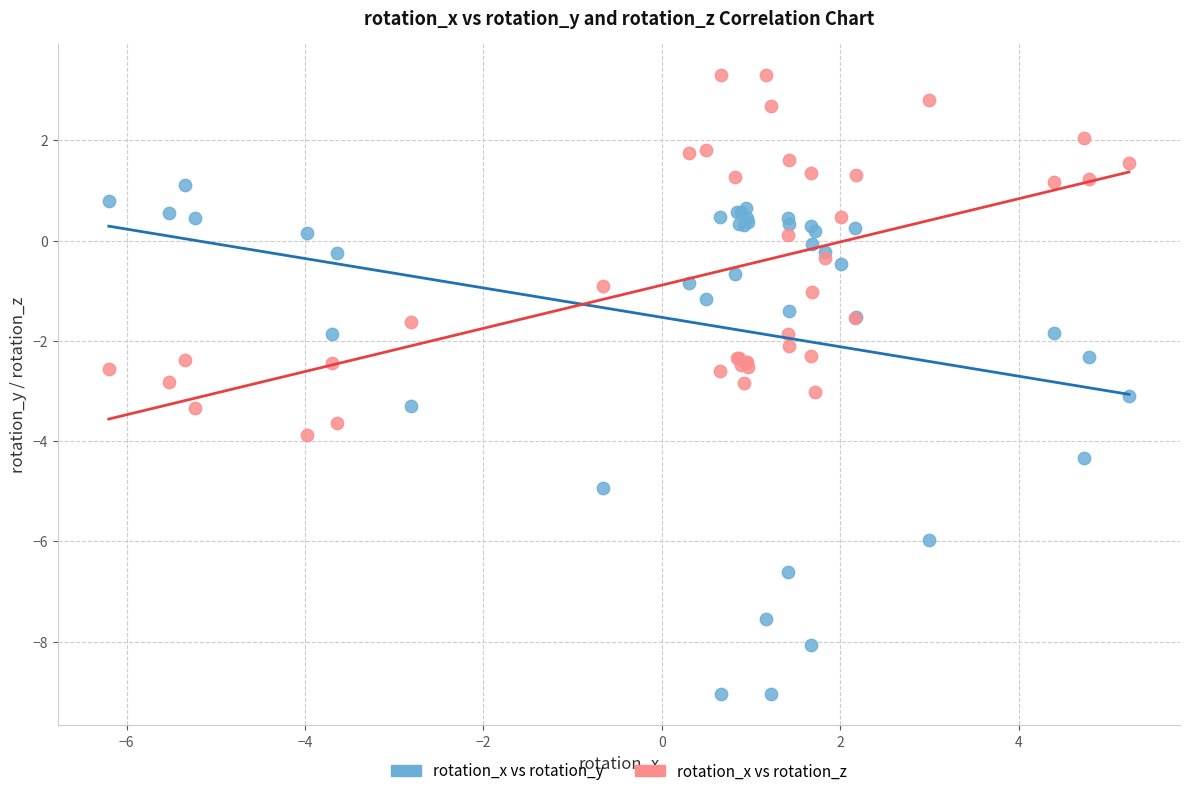

Which series contains the highest Y value?

rotation_x vs rotation_z